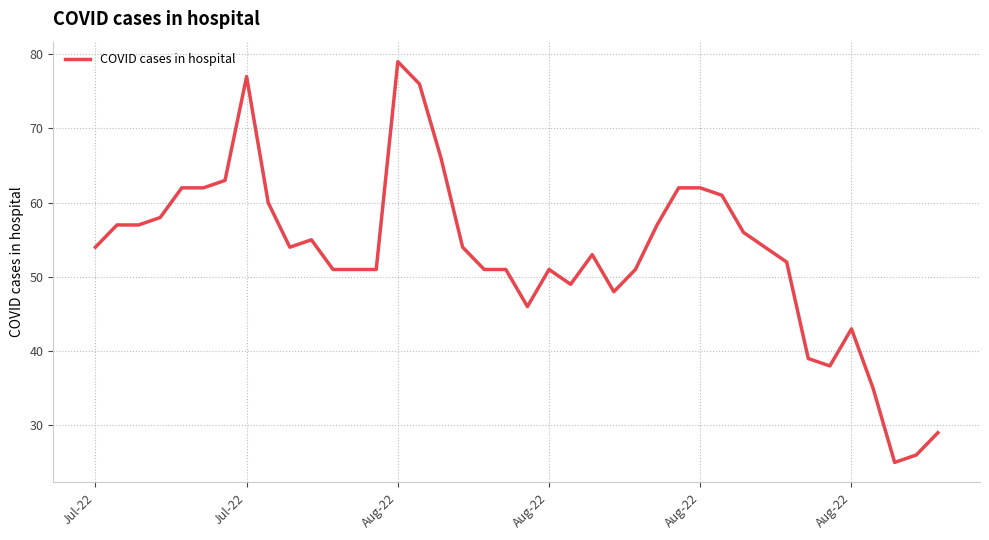

What is the maximum value shown in the chart?

79